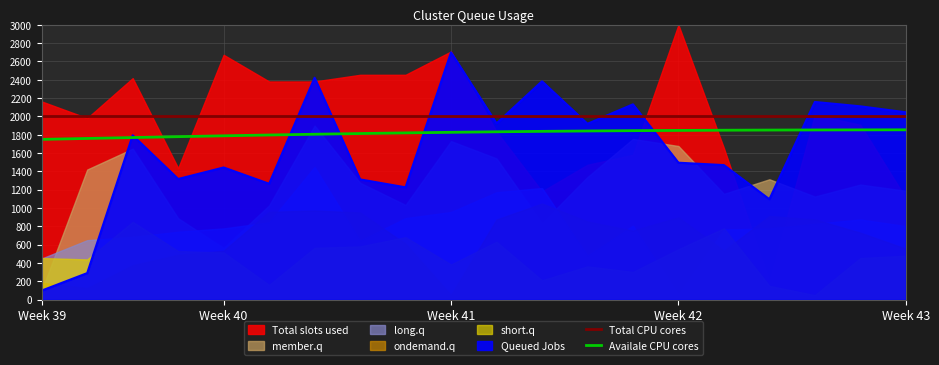

How many values in the Availale CPU cores series are below 1832?

10